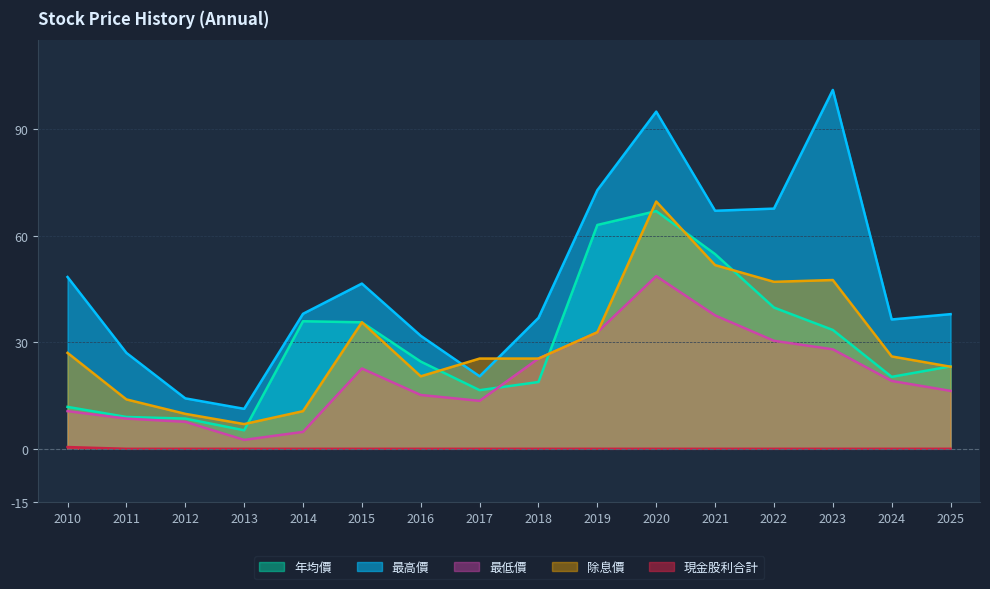

What is the sum of all 最高價 values?

752.0